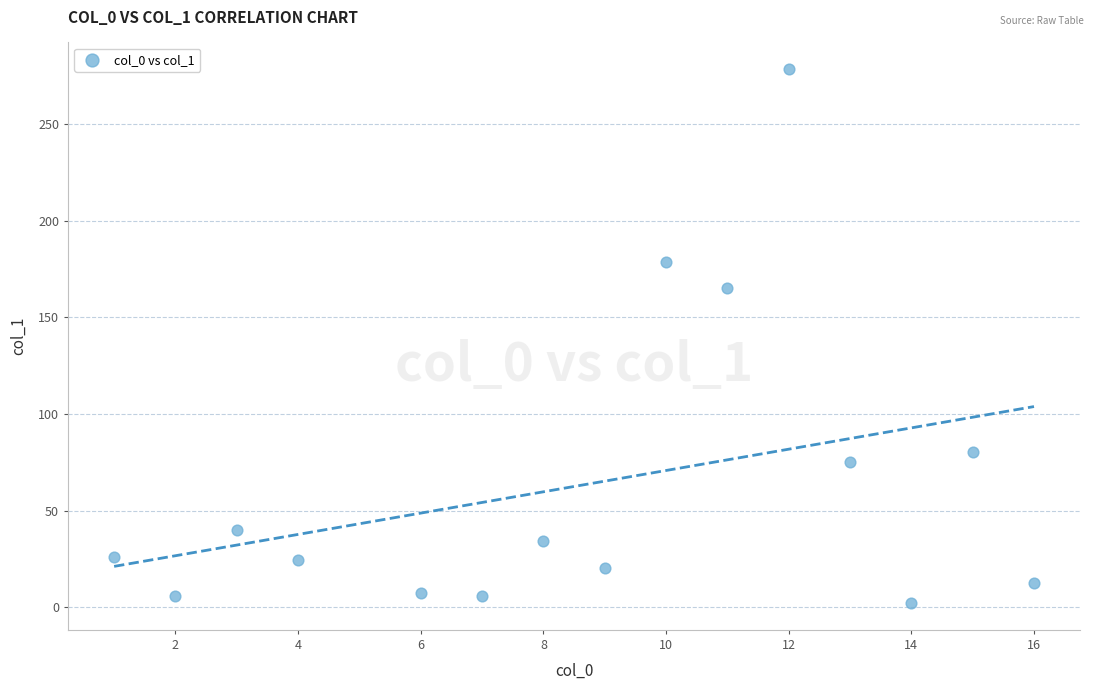

What is the range of X values (max minus min)?

15.0